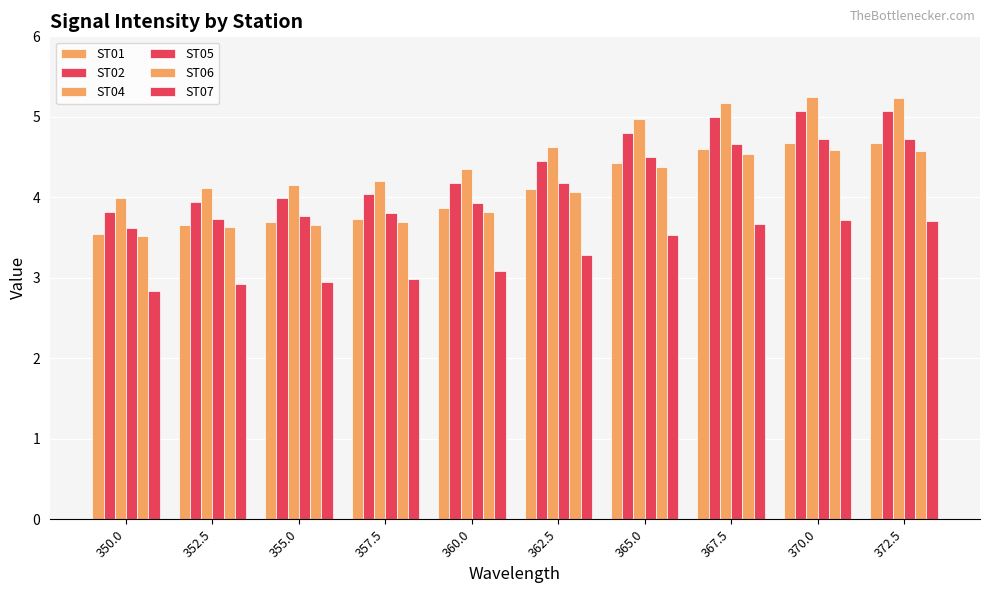

Read the ST05 value at 367.5.

4.7